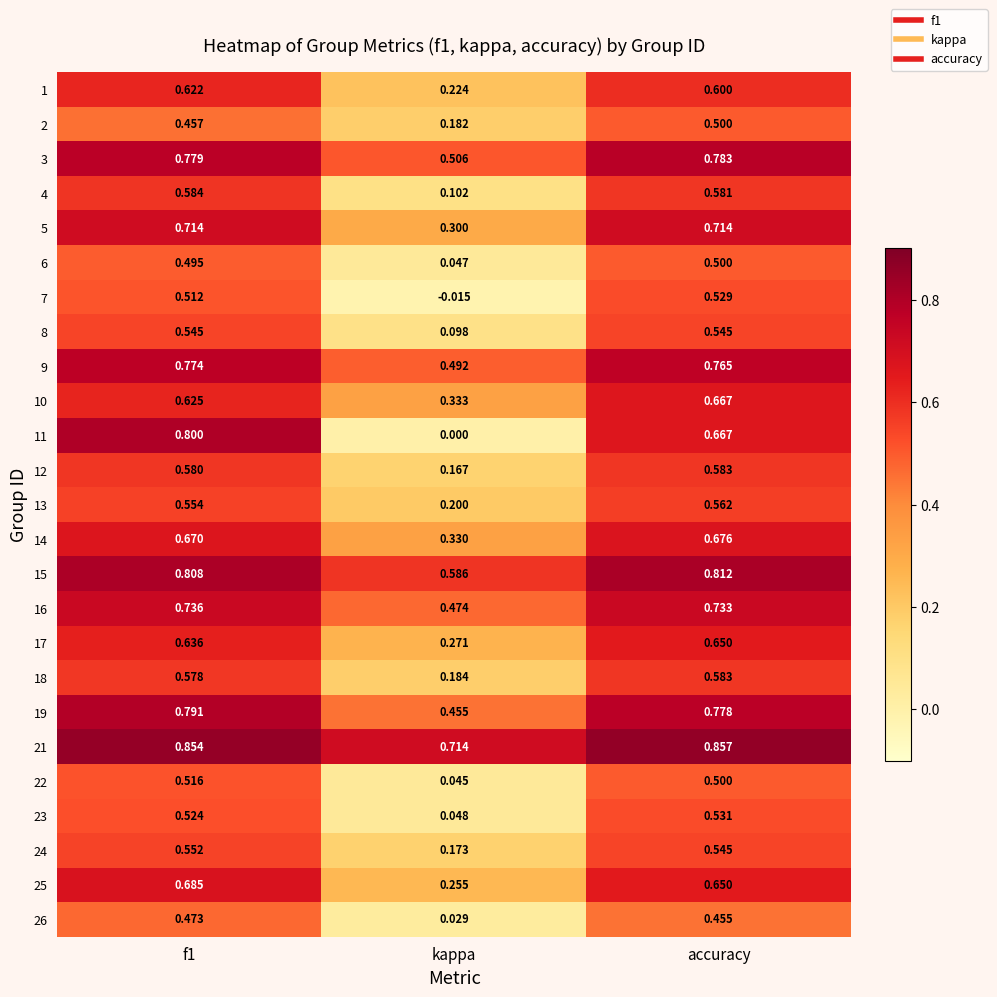

Rank the series at f1 from lowest to highest value.

2, 26, 6, 7, 22, 23, 8, 24, 13, 18, 12, 4, 1, 10, 17, 14, 25, 5, 16, 9, 3, 19, 11, 15, 21